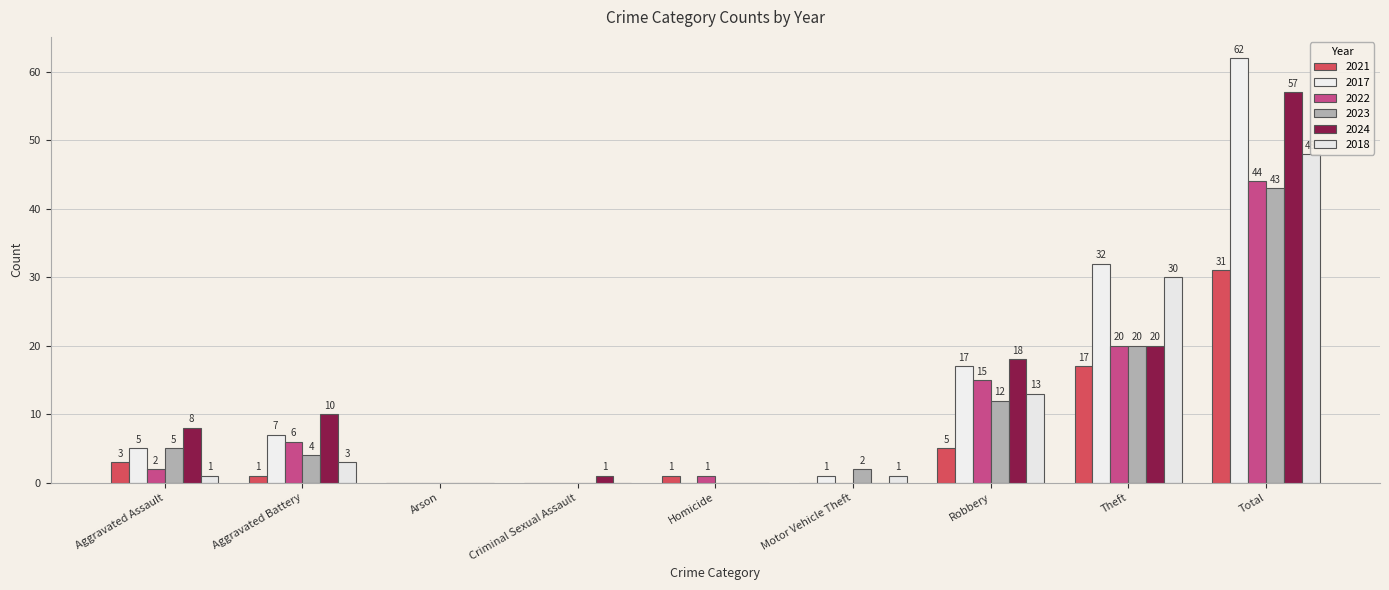

Rank the categories by 2023 value from highest to lowest.

Total, Theft, Robbery, Aggravated Assault, Aggravated Battery, Motor Vehicle Theft, Arson, Criminal Sexual Assault, Homicide